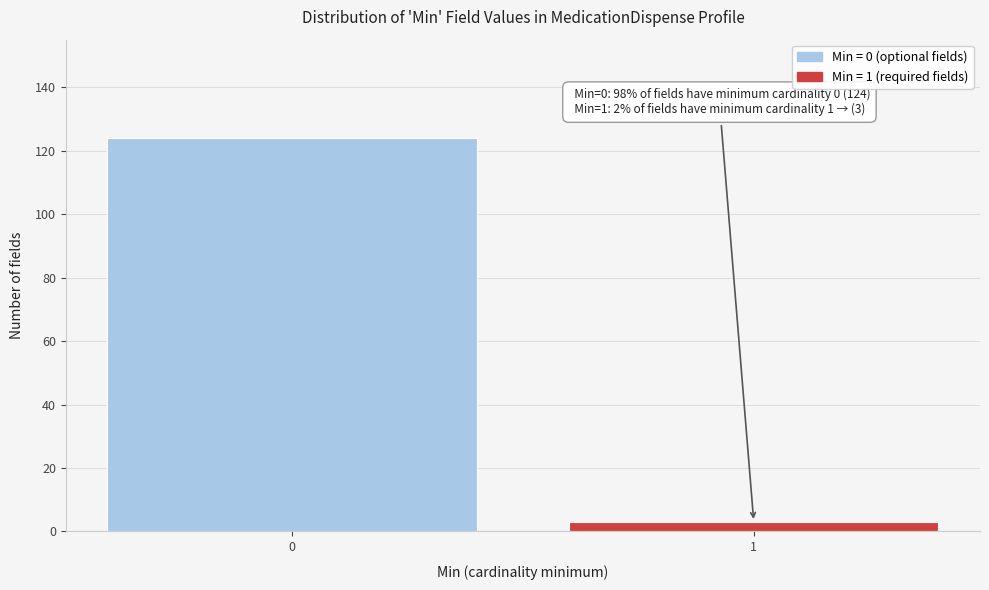

Reading right to left, list all the values displayed in this chart.

1=3	0=124